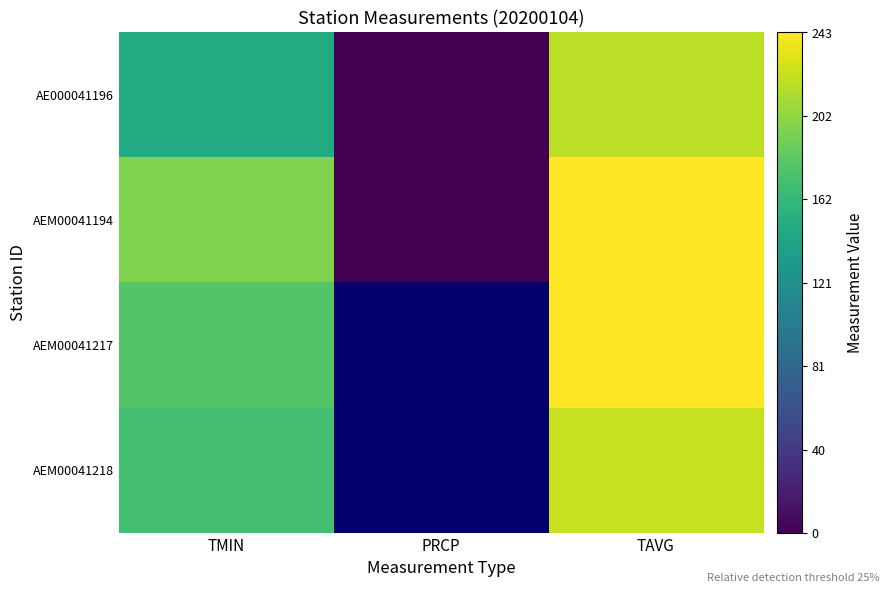

True or false: AE000041196 has a value of 64.1 at TAVG.

False